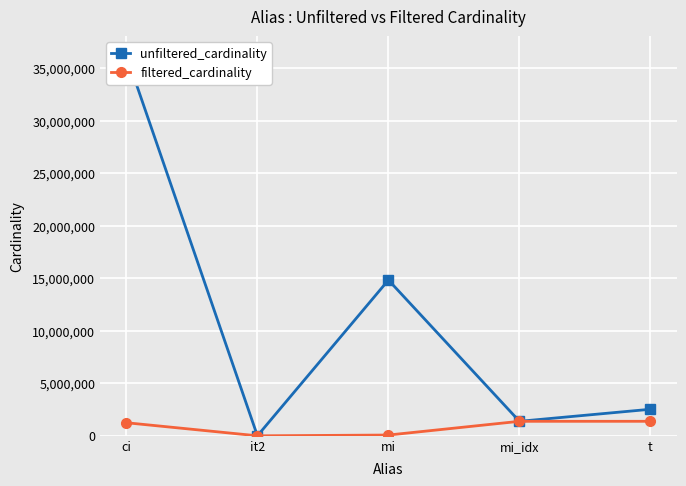

True or false: unfiltered_cardinality and filtered_cardinality cross at least once.

False